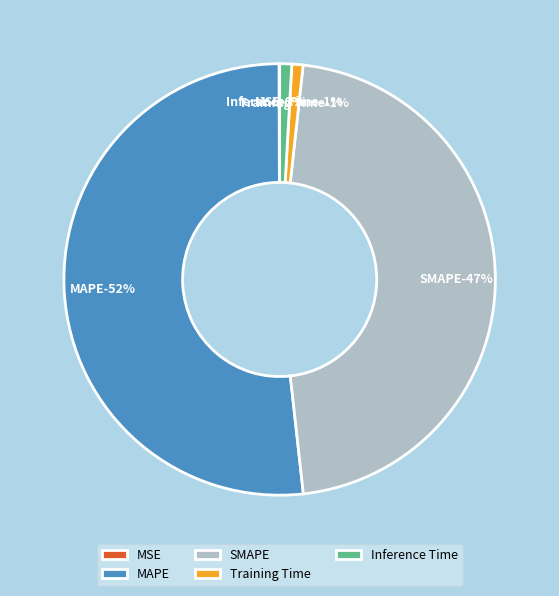

Is the sum of SMAPE and Inference Time greater than half?

No